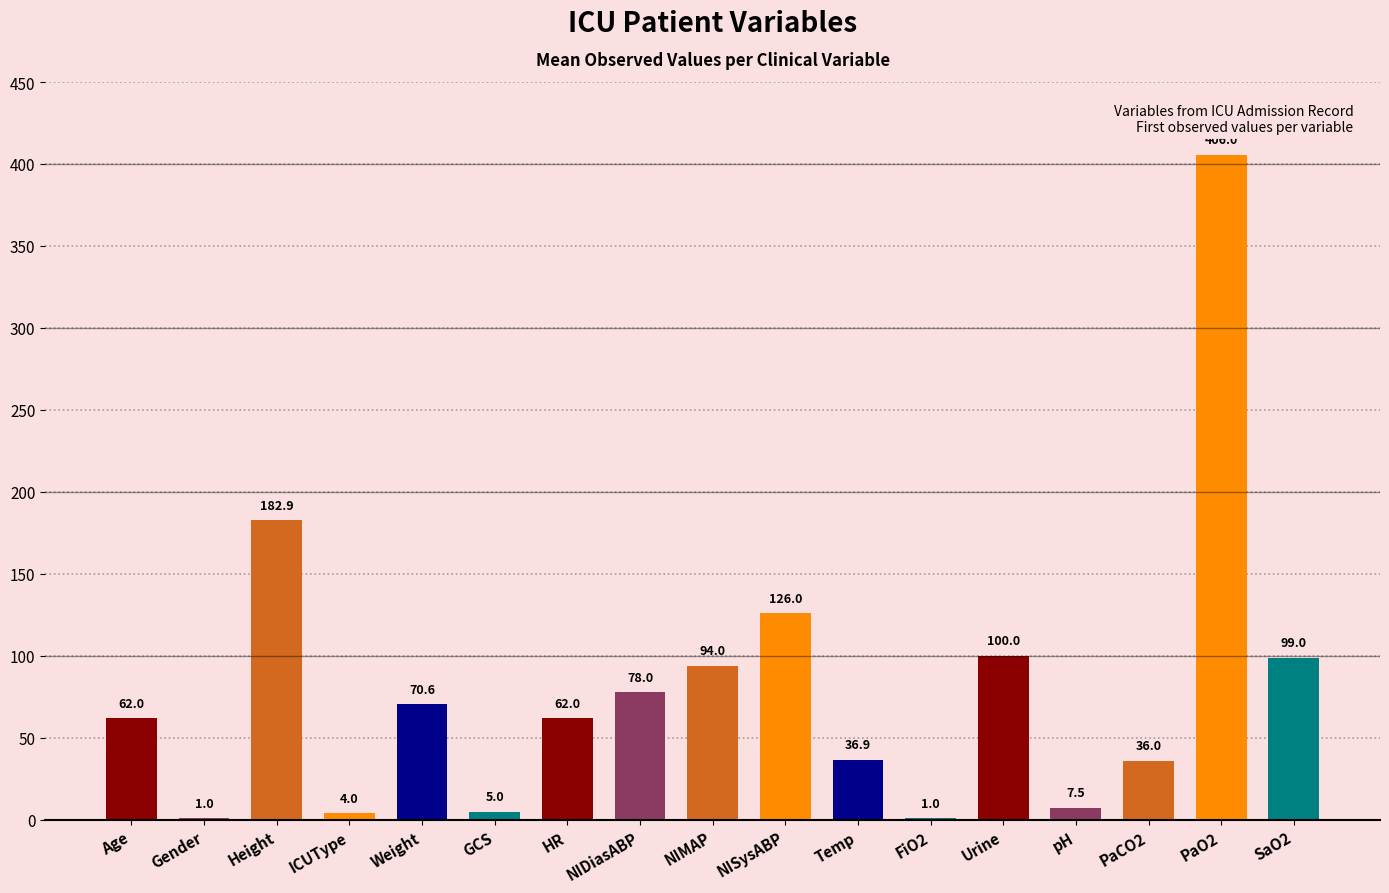

At which category does the chart reach its peak across all series?

PaO2